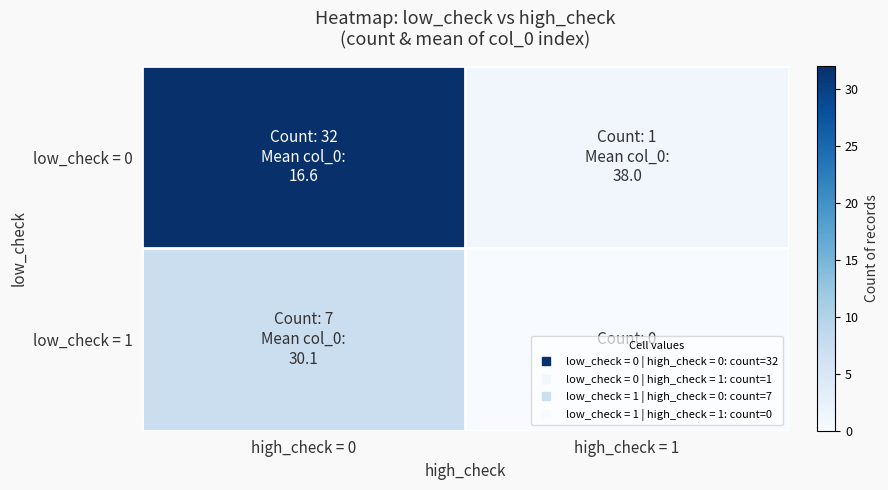

What is the total value across all series at high_check = 0?

39